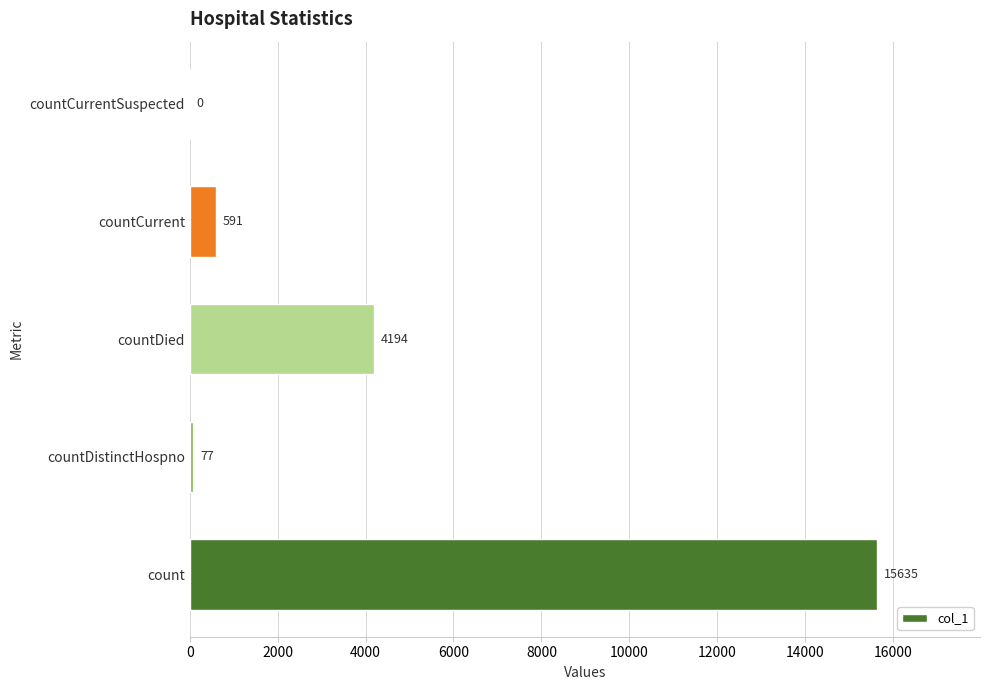

Reading bottom to top, transcribe all the data shown in this chart.

count=15635	countDistinctHospno=77	countDied=4194	countCurrent=591	countCurrentSuspected=0